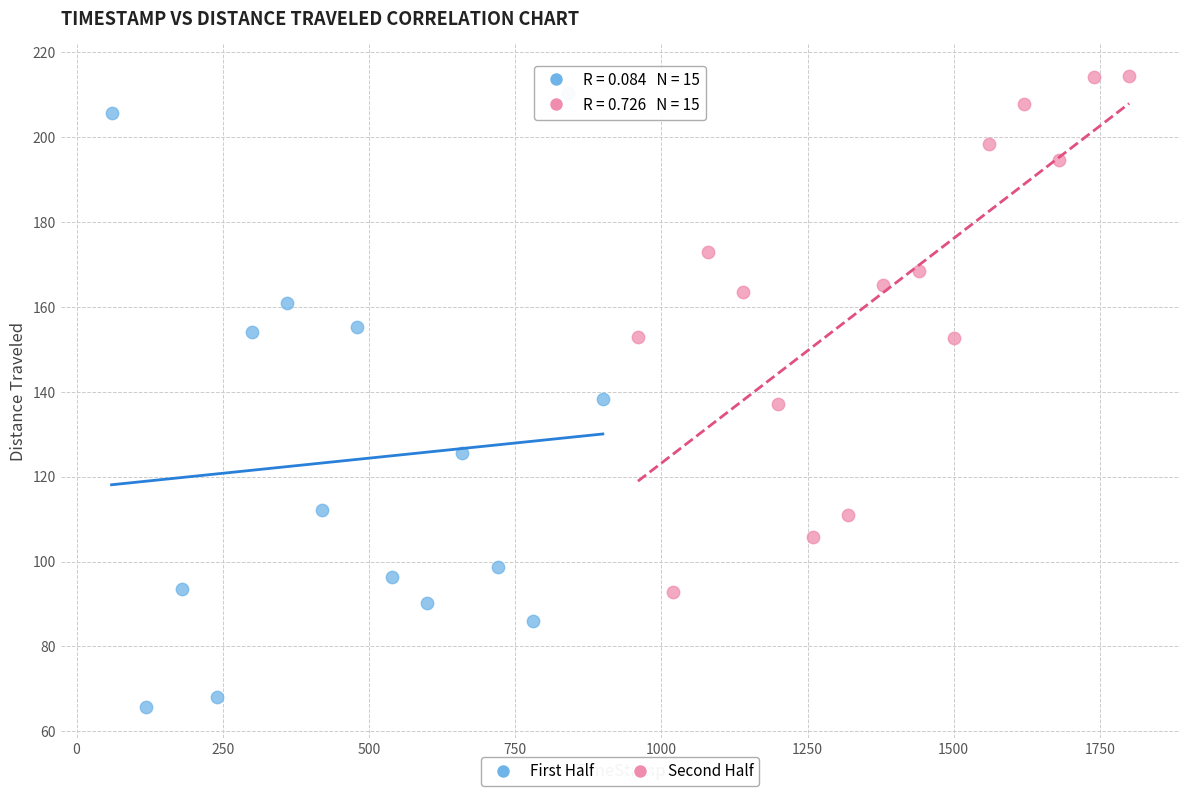

Which series reaches the minimum Y coordinate?

First Half